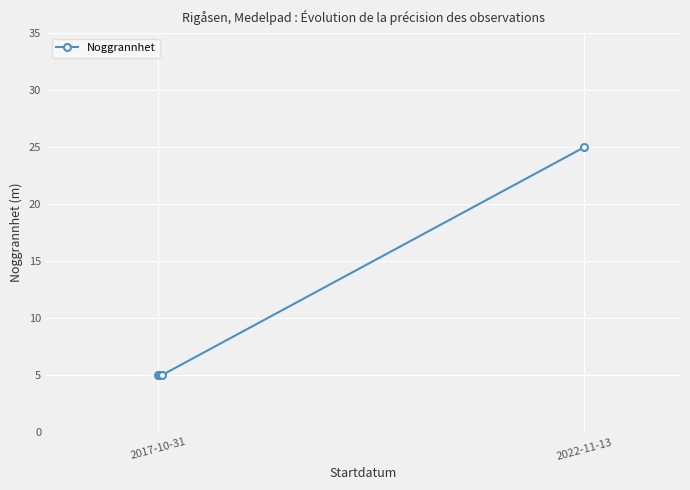

What is the smallest value displayed?

5